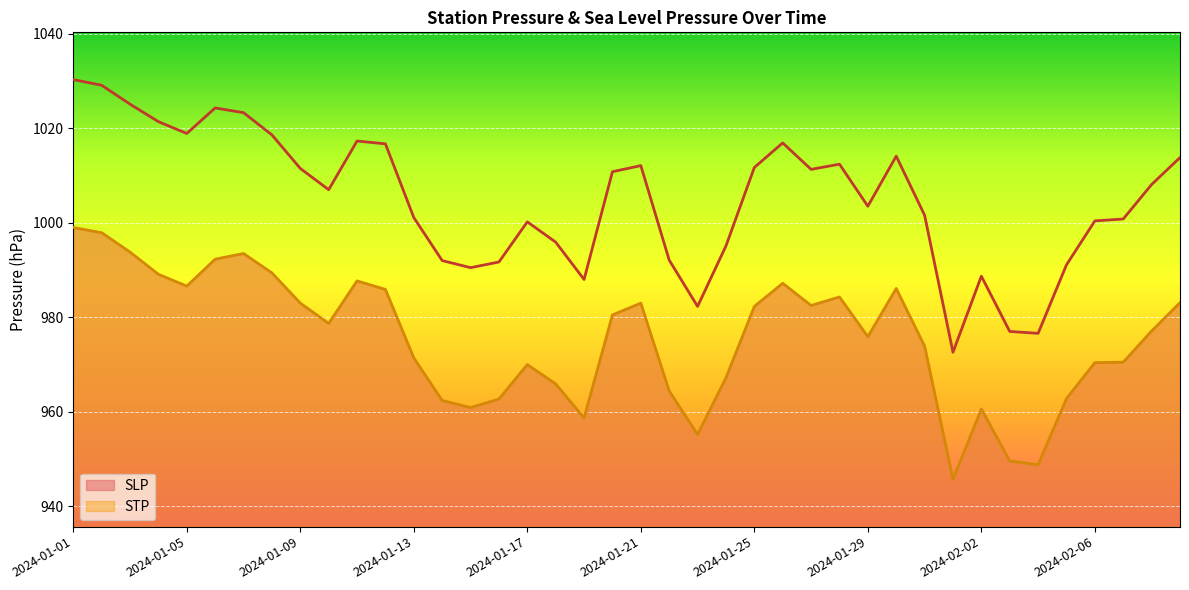

Between 2024-01-31 and 2024-01-23, which is larger?

2024-01-31